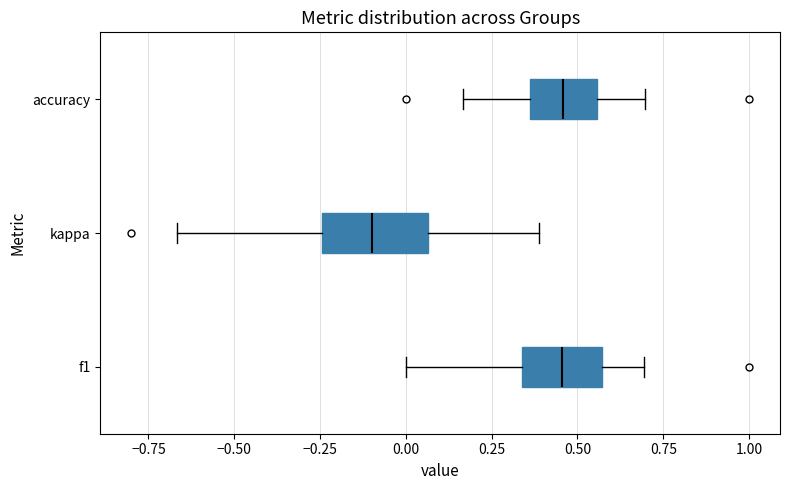

Reading bottom to top, read every box against the x-axis: the position of its median line, the range the box covers, and the ends of its whiskers. The values are not printed on the chart, so give them approximately, as read against the axis.

f1: median 0.45, box 0.35 to 0.55, whiskers 0.00 to 0.70
kappa: median -0.10, box -0.25 to 0.05, whiskers -0.65 to 0.40
accuracy: median 0.45, box 0.35 to 0.55, whiskers 0.15 to 0.70